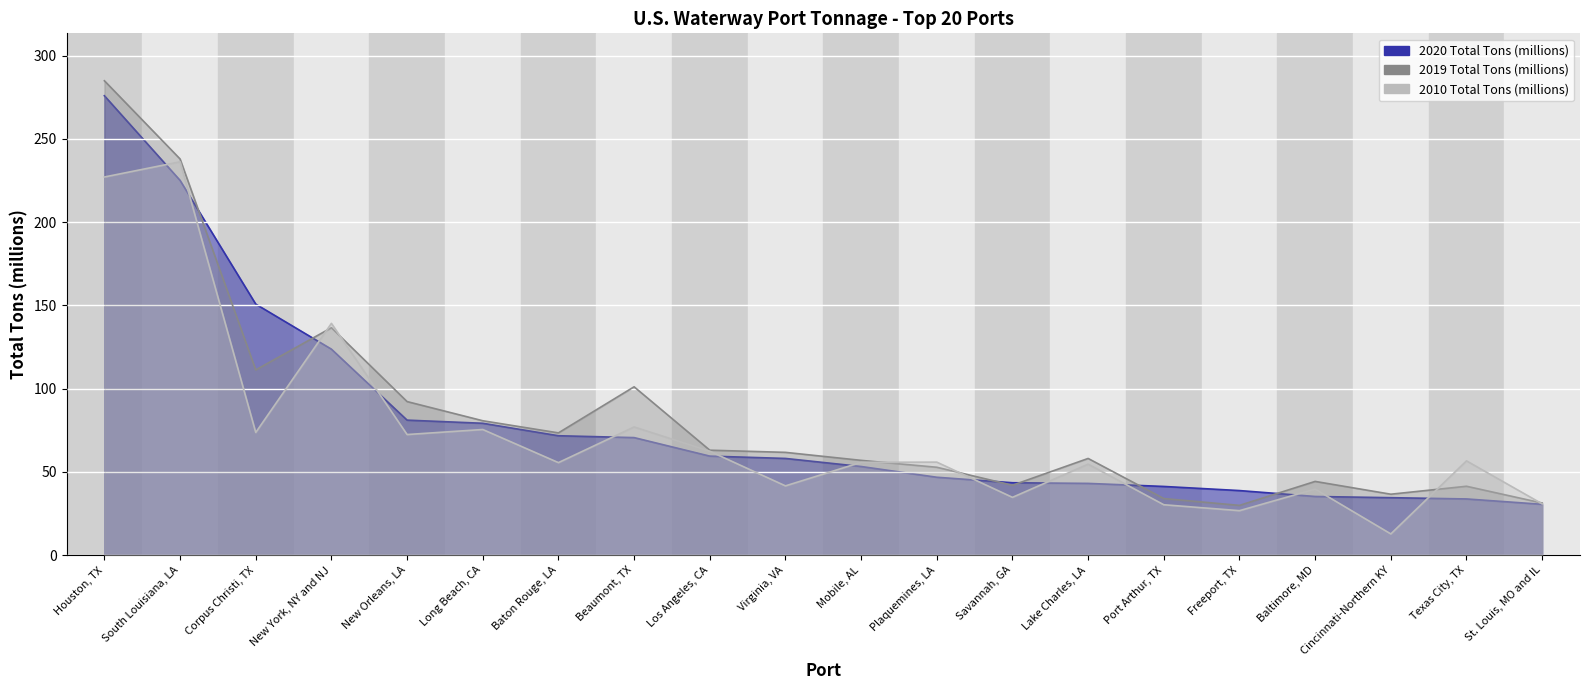

True or false: 2020 Total Tons (millions) and 2019 Total Tons (millions) intersect in this chart.

True